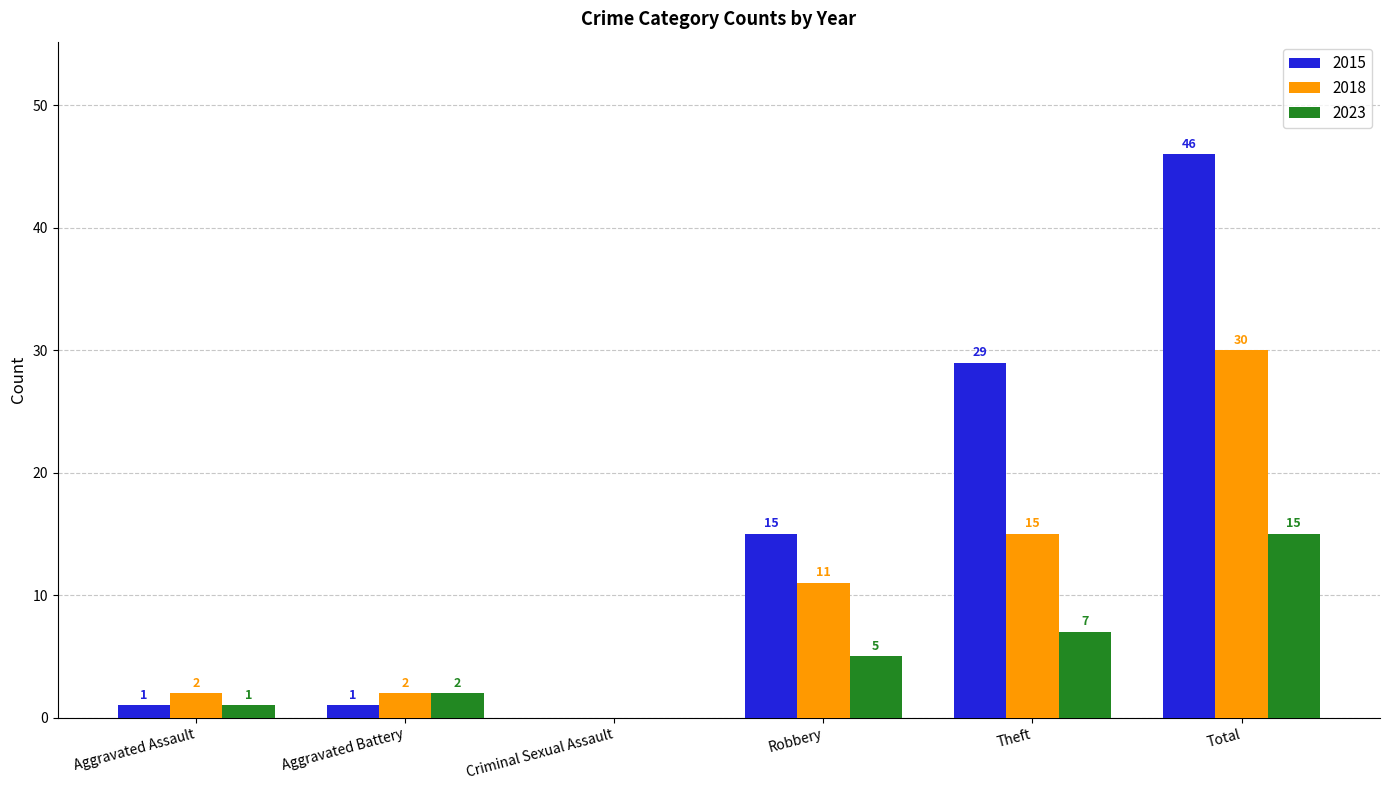

How many groups of bars are there?

6